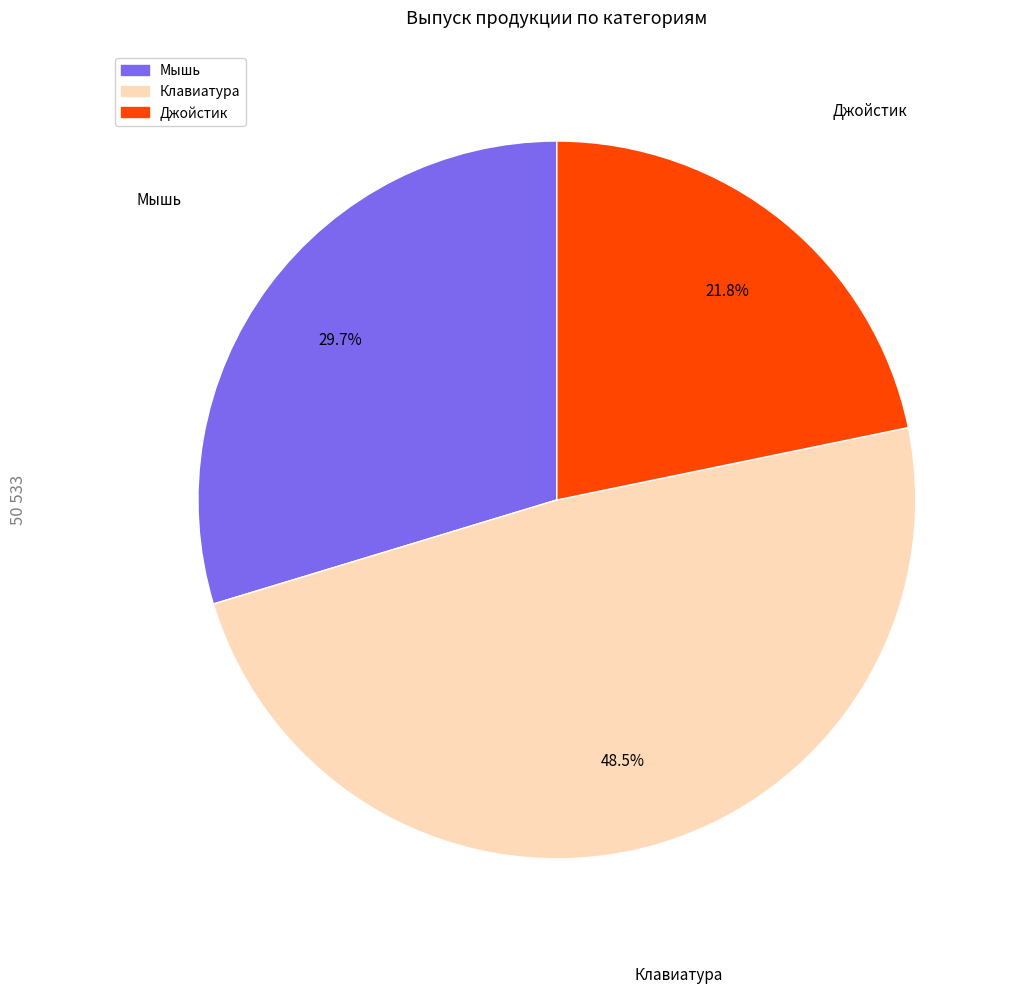

Does Джойстик account for over 50% of the chart?

No